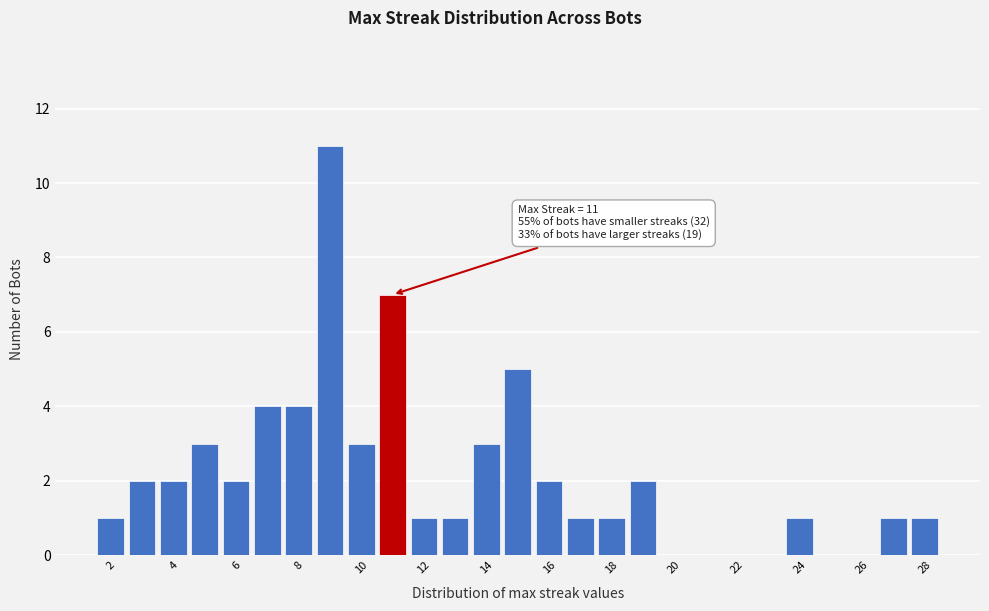

Over which range of the x-axis is the bar tallest?

8.5 to 9.5